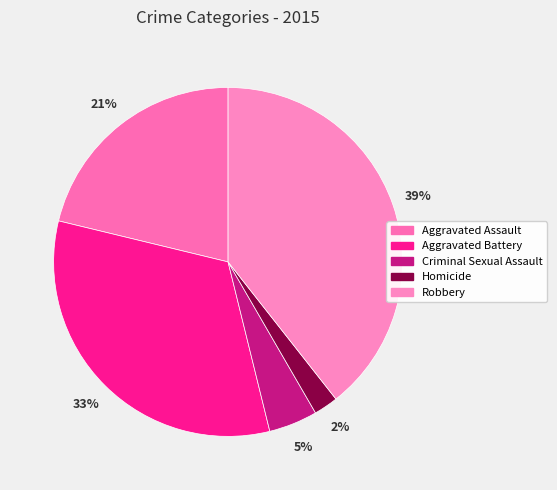

Do Robbery and Homicide together represent more than half of the pie?

No